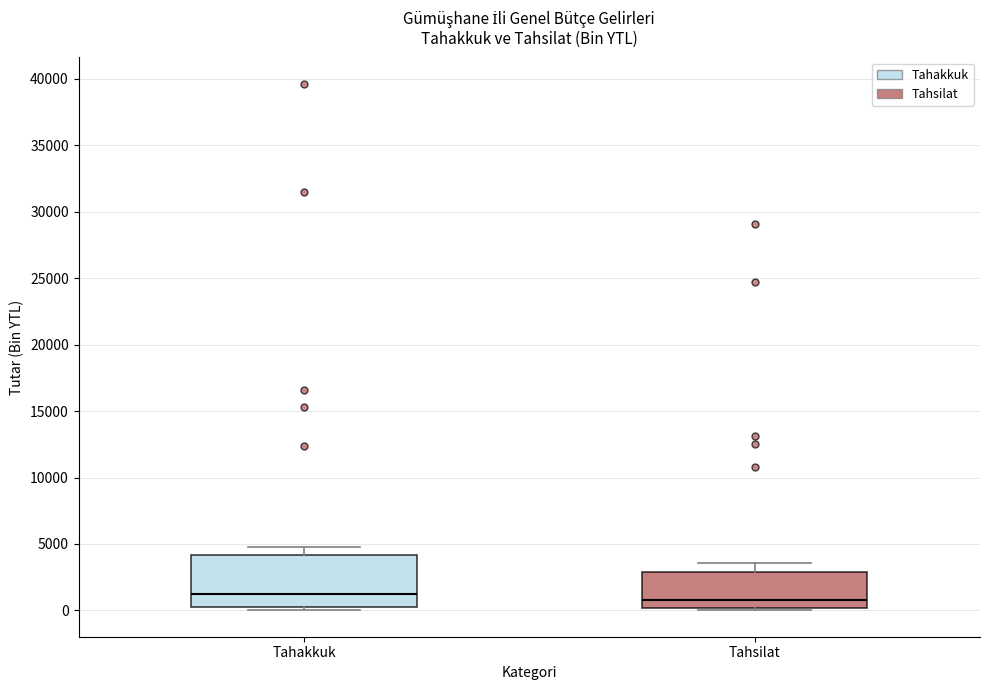

Which box is the tallest, from its lower edge to its upper edge?

Tahakkuk